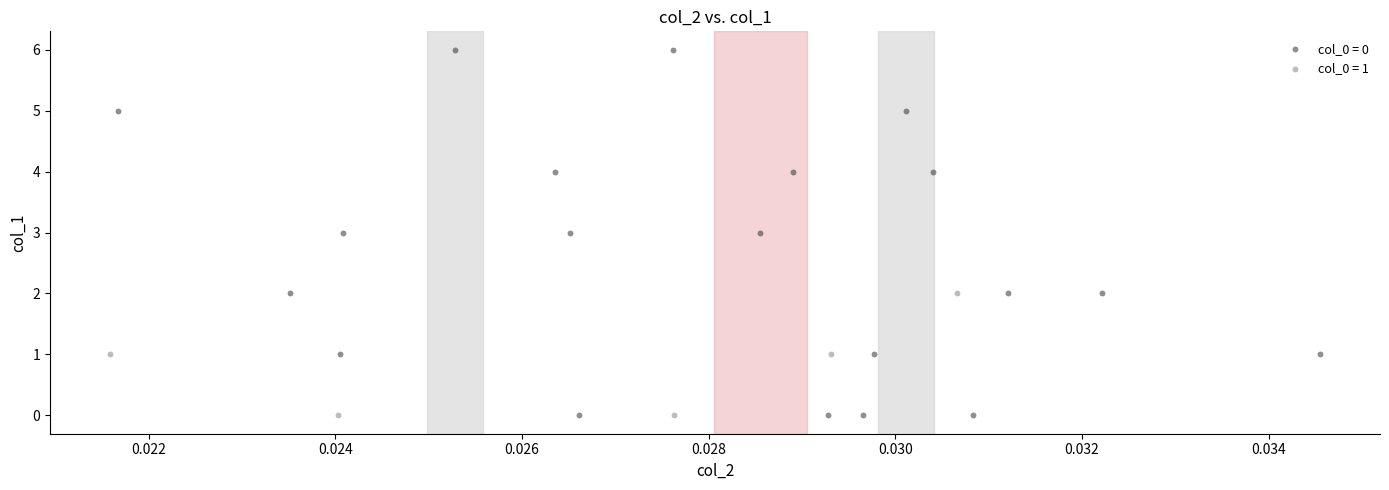

Which series reaches the maximum Y coordinate?

col_0 = 0